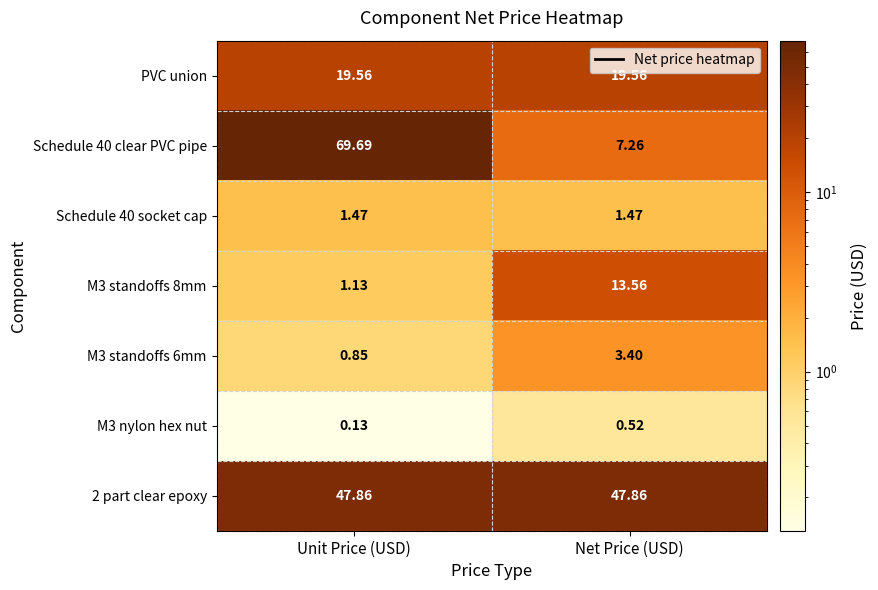

Which label corresponds to the largest value in the chart?

Unit Price (USD)